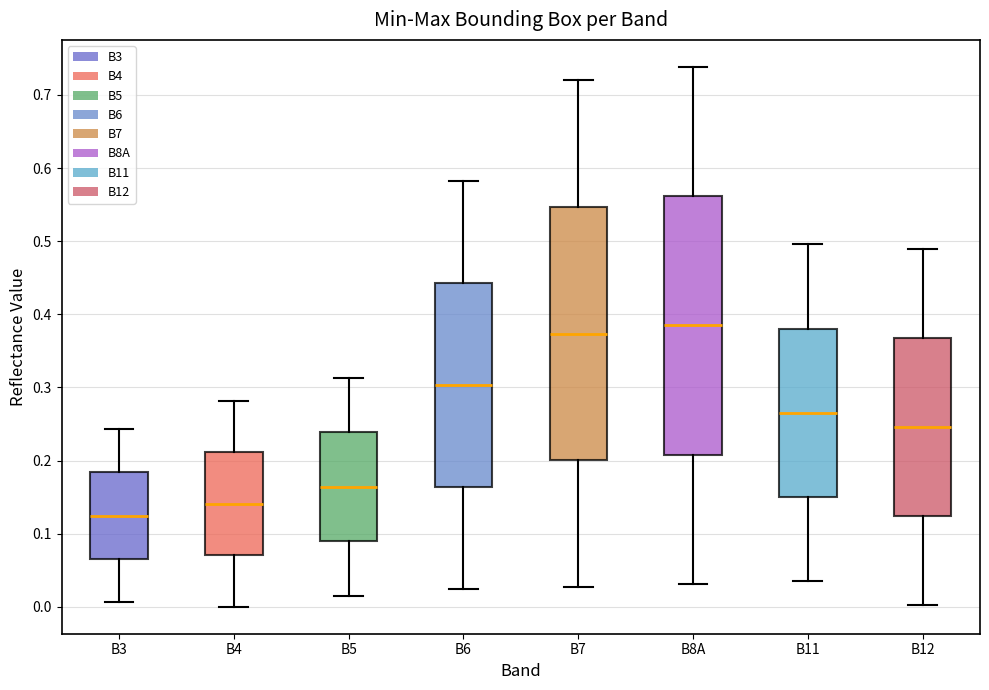

Where does the upper whisker of the box for B7 end on the y-axis? The values are not printed on the chart, so give them approximately, as read against the axis.

0.72